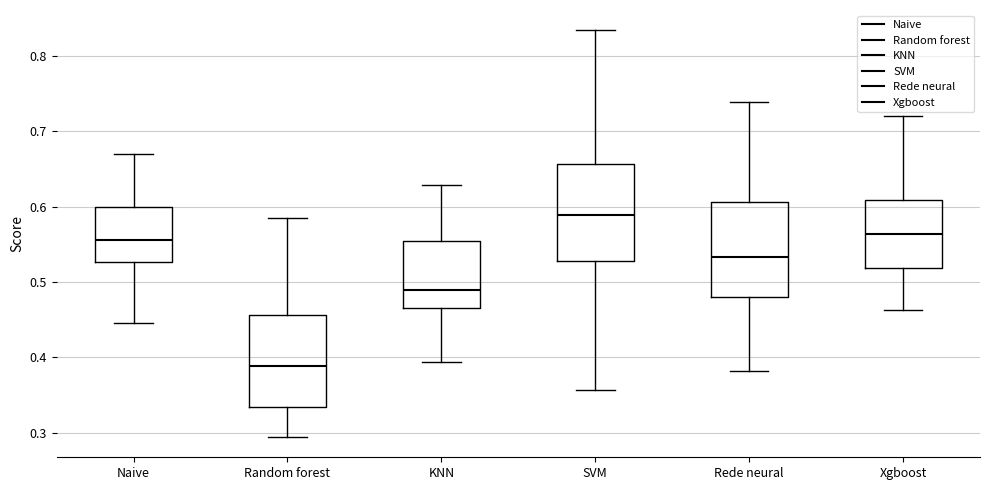

Reading left to right, transcribe this box plot: for each box, give where its median line is, the range the box spans, and where its two whiskers end, as read against the y-axis. The values are not printed on the chart, so give them approximately, as read against the axis.

Naive: median 0.56, box 0.53 to 0.60, whiskers 0.45 to 0.67
Random forest: median 0.39, box 0.33 to 0.46, whiskers 0.29 to 0.59
KNN: median 0.49, box 0.47 to 0.55, whiskers 0.39 to 0.63
SVM: median 0.59, box 0.53 to 0.66, whiskers 0.36 to 0.83
Rede neural: median 0.53, box 0.48 to 0.61, whiskers 0.38 to 0.74
Xgboost: median 0.56, box 0.52 to 0.61, whiskers 0.46 to 0.72